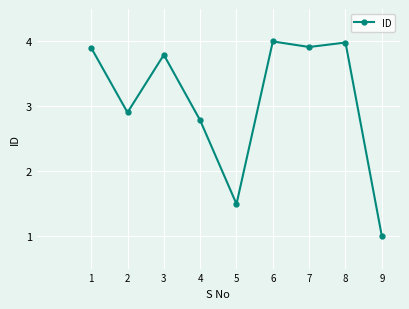

How many lines are shown in the chart?

1